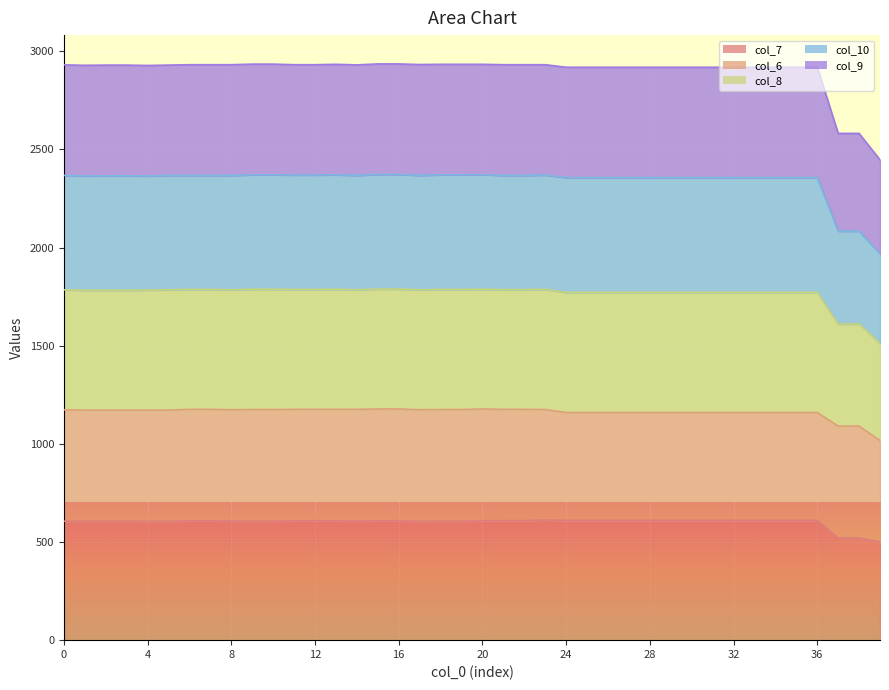

What is the lowest value of the col_7 series?

501